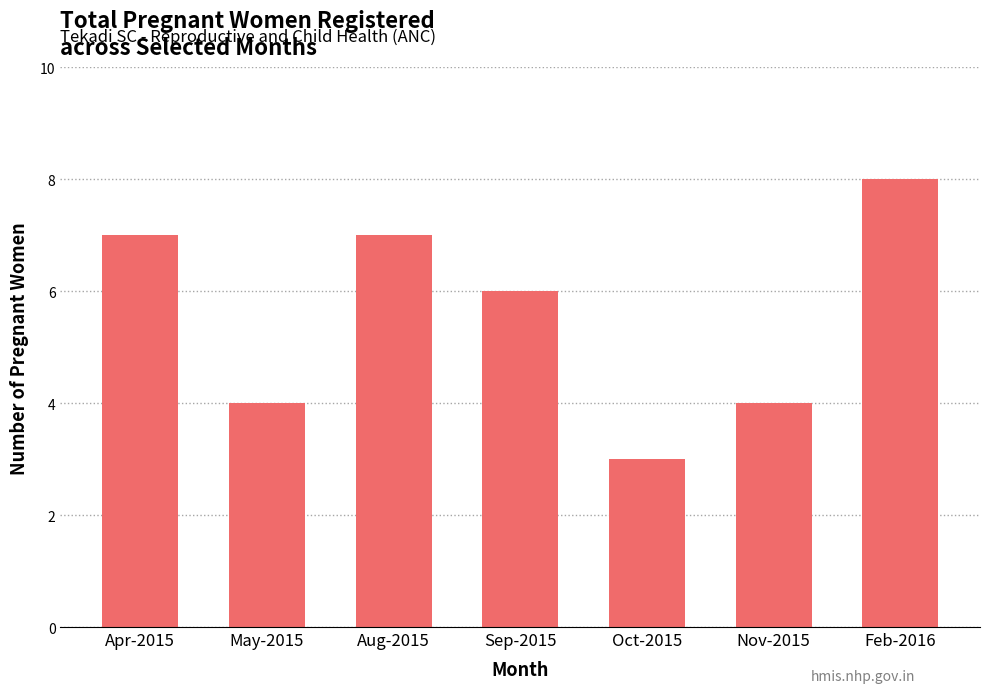

What is the change in value from Oct-2015 to Nov-2015?

+1